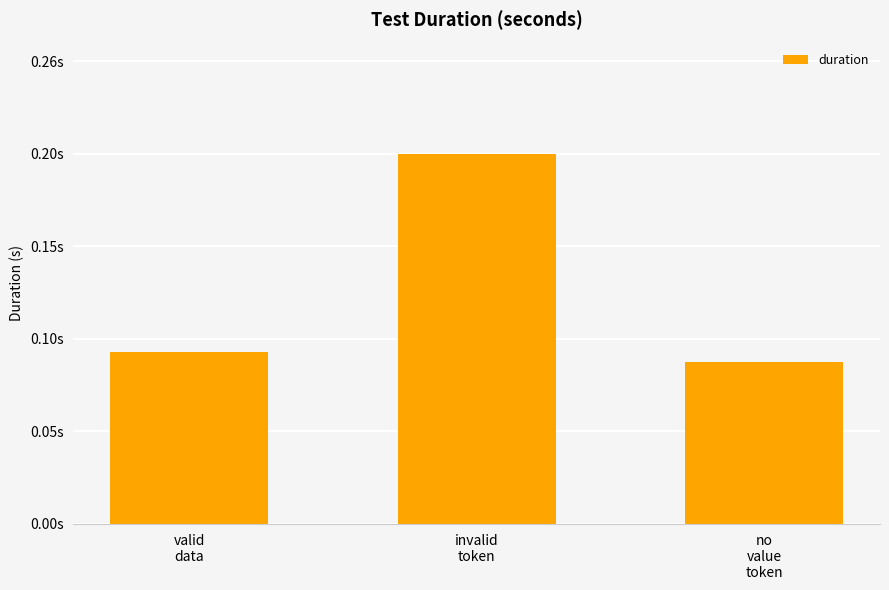

What is the minimum value shown in the chart?

0.1